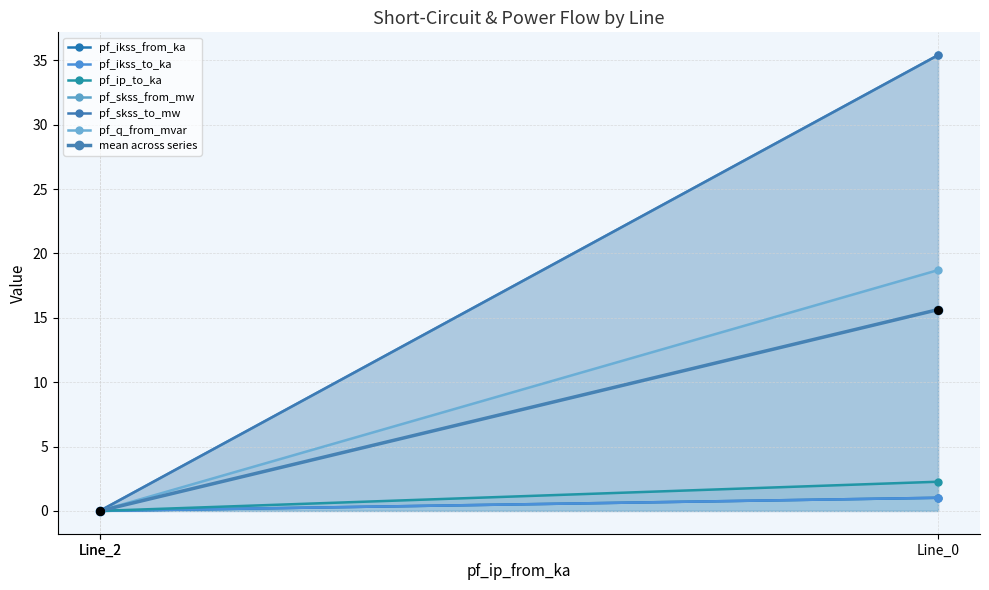

Which series has the largest Y range (max minus min)?

pf_skss_from_mw